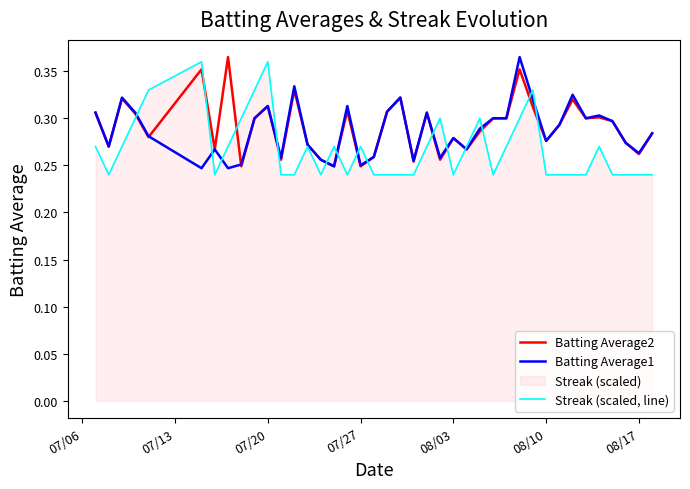

List the series in order of their overall mean, highest first.

Batting Average2, Batting Average1, Streak (scaled, line)